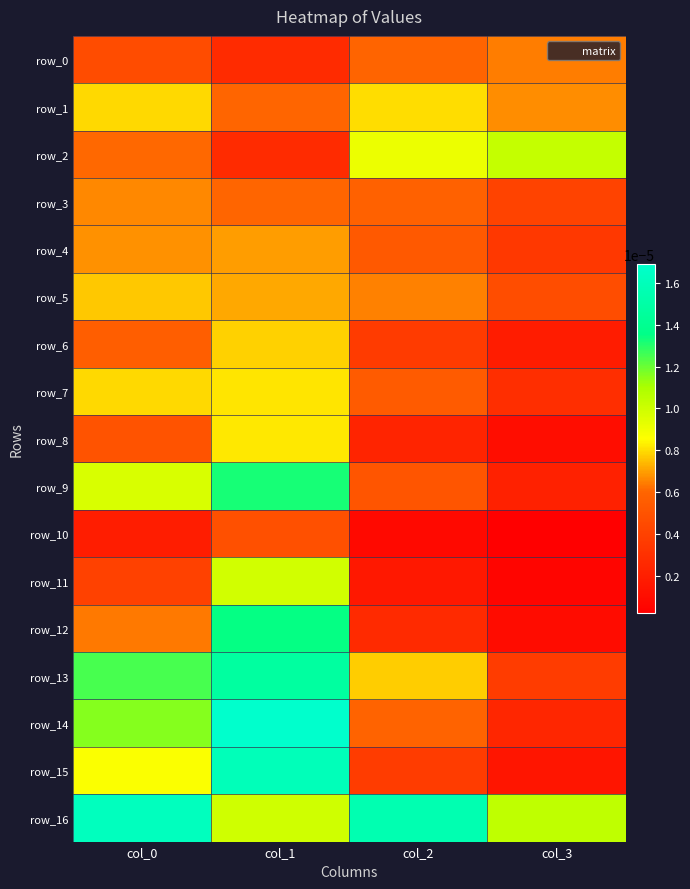

Which label corresponds to the smallest value in the chart?

col_3